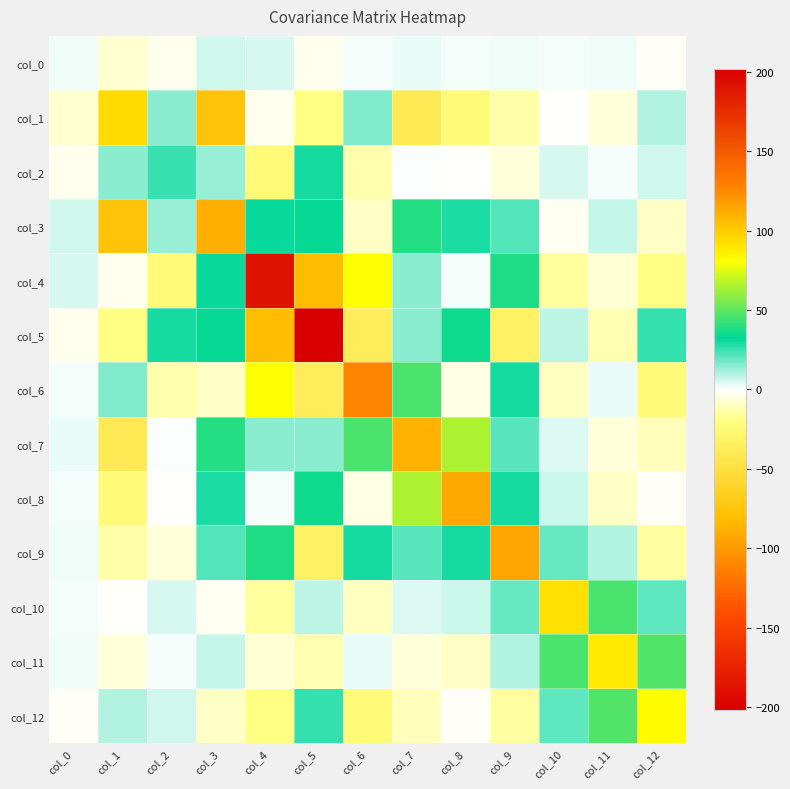

How many series are shown in this chart?

13